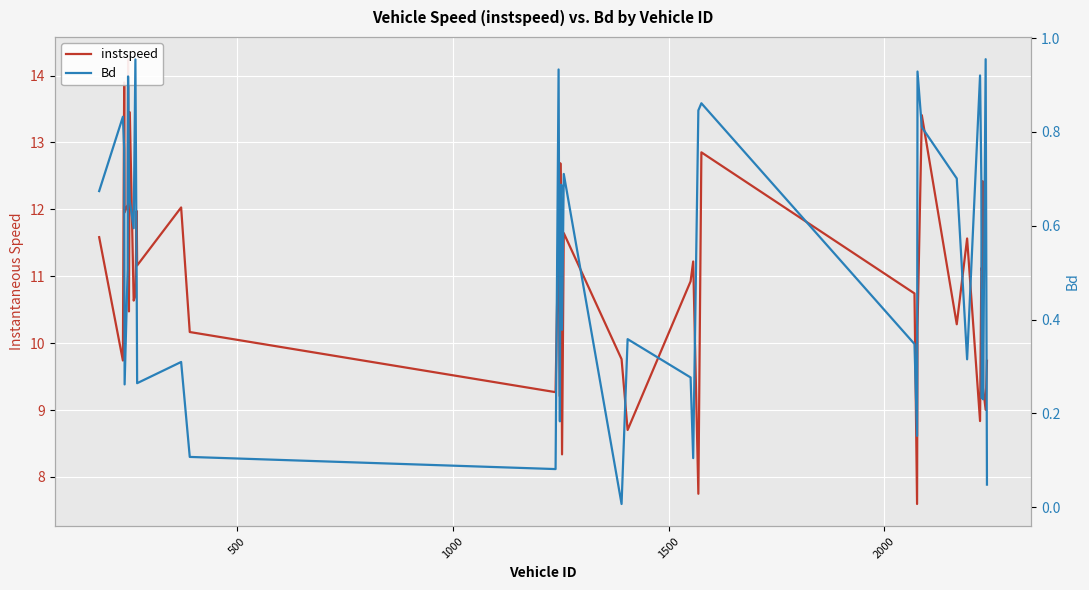

Reading right to left, transcribe all the data shown in this chart.

instspeed: 9.7	9.0	9.3	12.4	11.1	11.1	8.8	11.6	10.3	13.4	10.2	7.6	10.7	12.9	7.7	11.2	10.9	8.7	9.8	11.6	8.3	11.4	12.7	9.2	11.9	9.3	10.2	12.0	11.2	12.0	10.7	10.6	13.5	10.5	14.2	12.1	12.0	13.9	9.7	11.6
Bd: 0.0	1.0	0.2	0.5	0.2	0.7	0.9	0.3	0.7	0.8	0.9	0.2	0.3	0.9	0.8	0.1	0.3	0.4	0.0	0.7	0.4	0.7	0.6	0.2	0.9	0.1	0.1	0.3	0.3	0.5	1.0	0.6	0.7	0.7	0.9	0.5	0.3	0.8	0.8	0.7